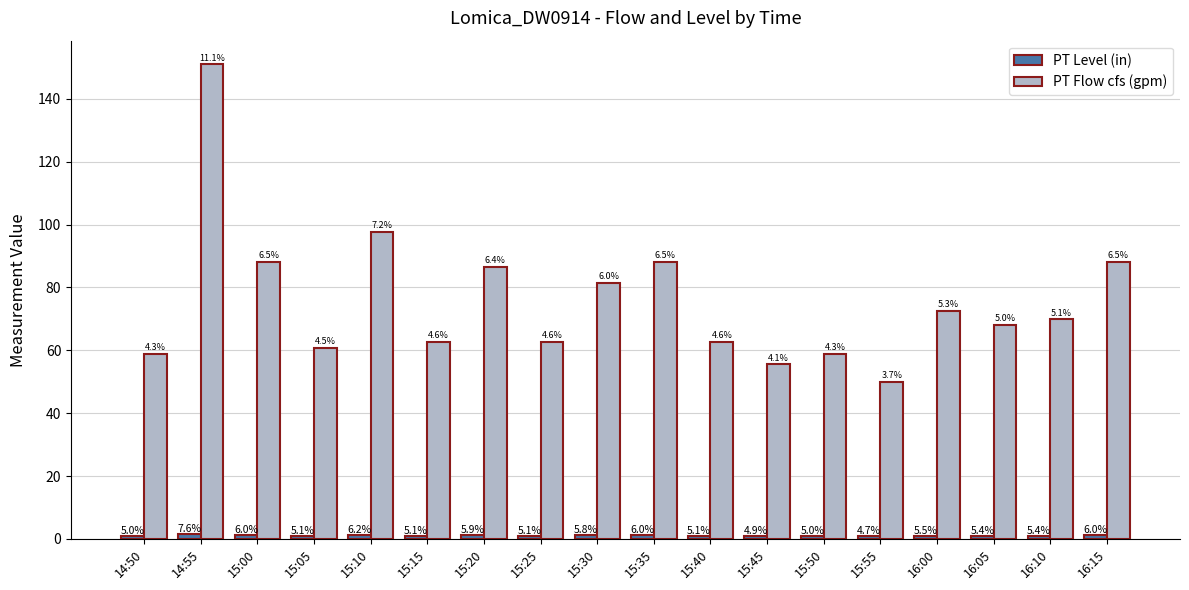

What is the difference between the highest and lowest values at 15:15?

61.7